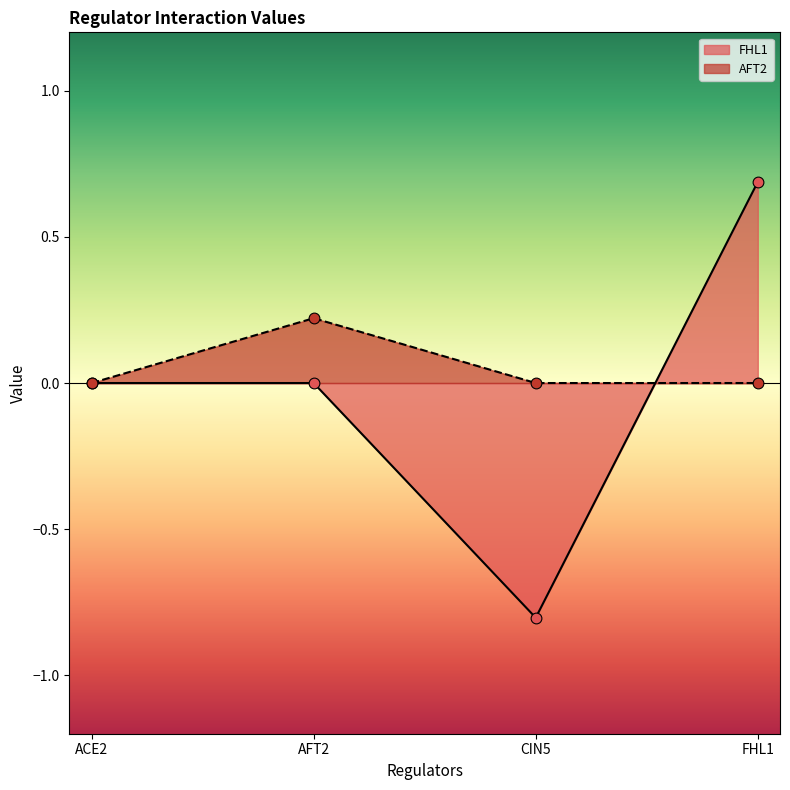

Which series contains the lowest Y value?

FHL1